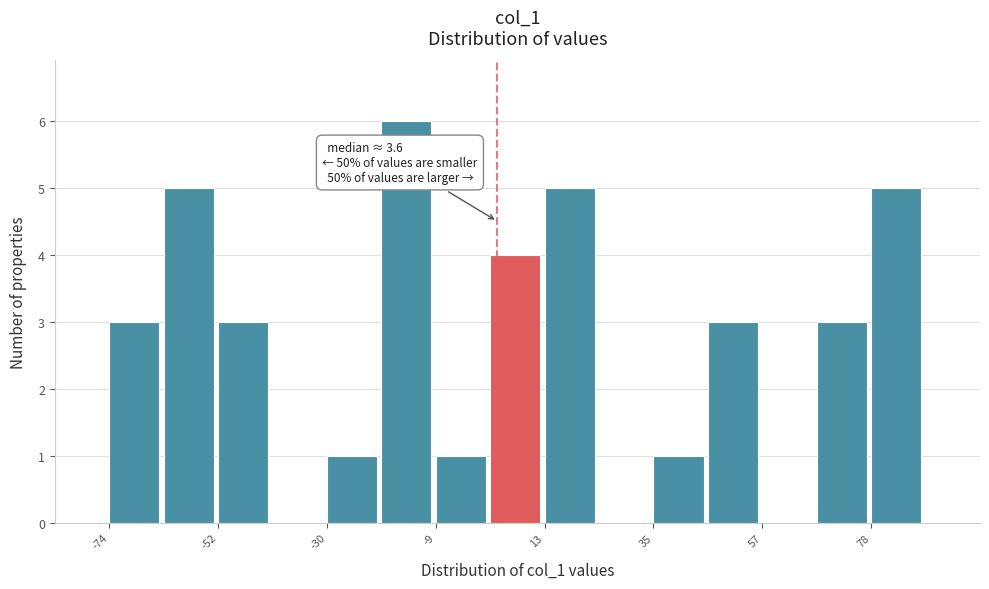

Read against the x-axis, roughly where is the centre of the tallest bar?

-15